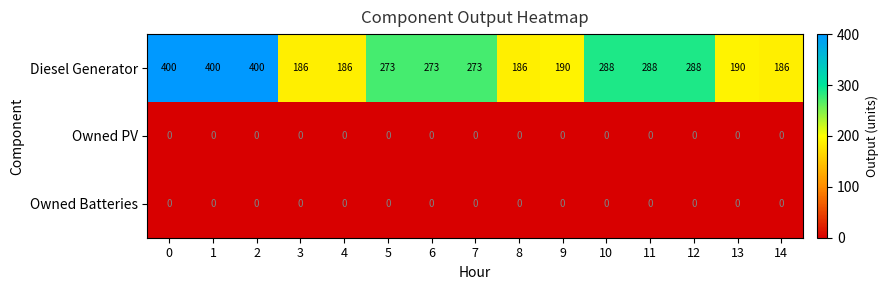

Which series has the largest range (max minus min)?

Diesel Generator